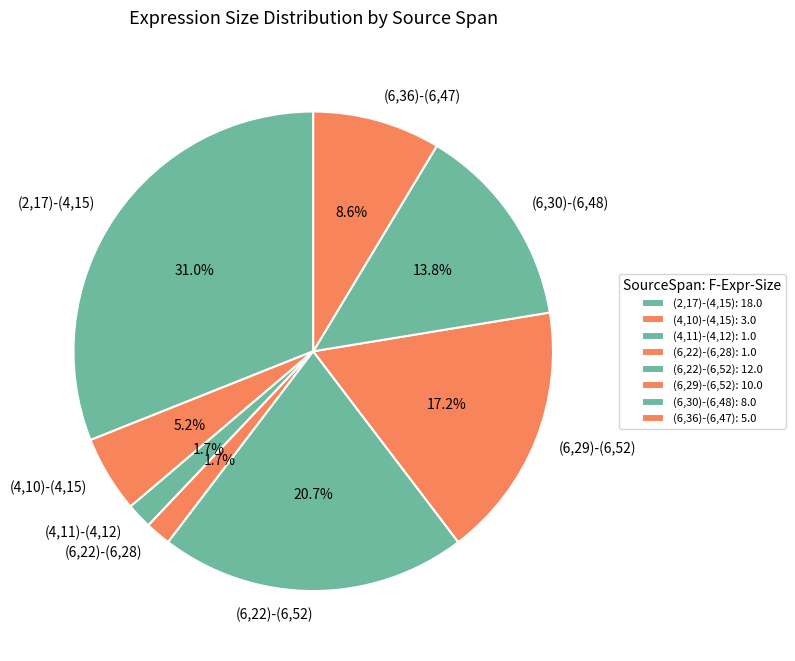

To the nearest percent, what percentage of the pie is (4,11)-(4,12)?

2%